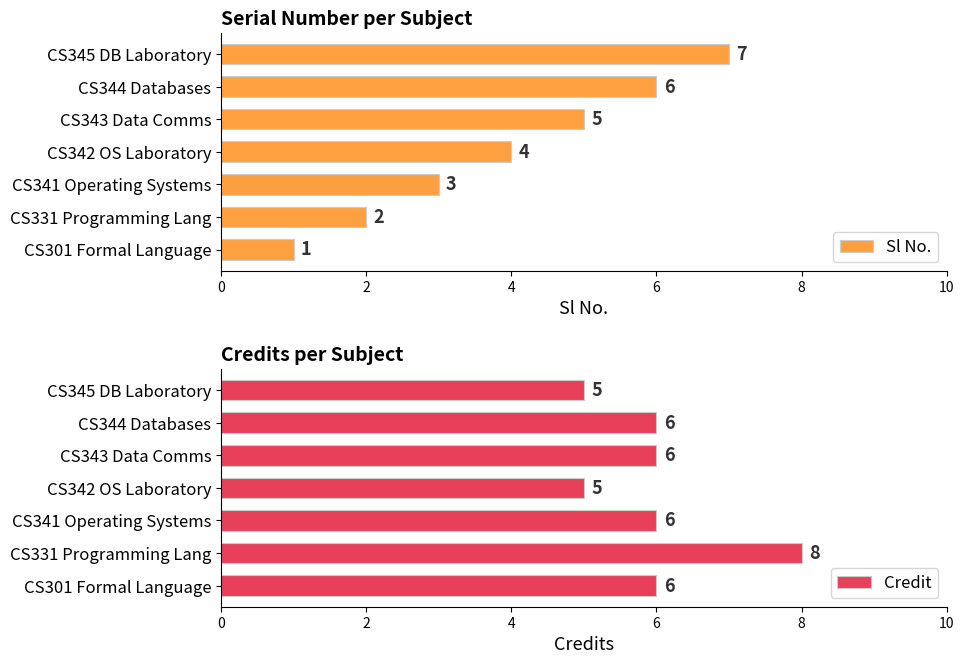

What is the value of the Credit bar at the 1st from the left?

6